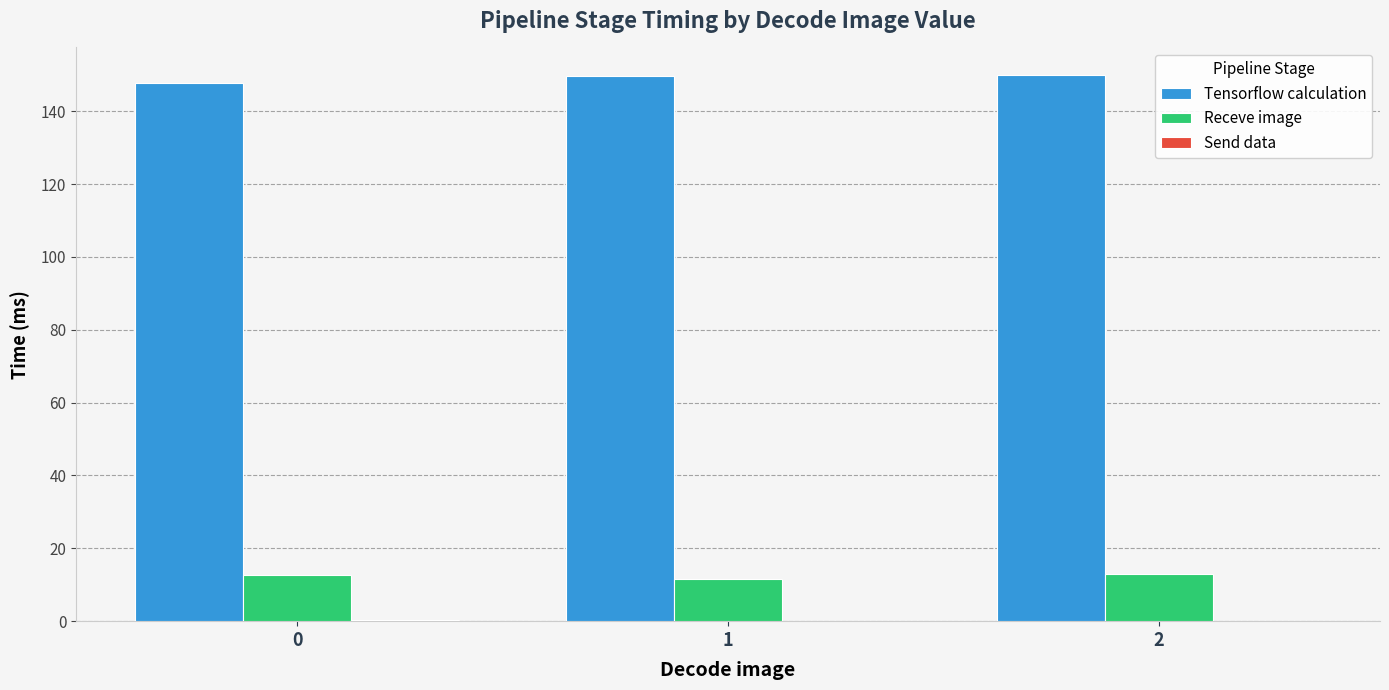

Which series has the largest total across all categories?

Tensorflow calculation